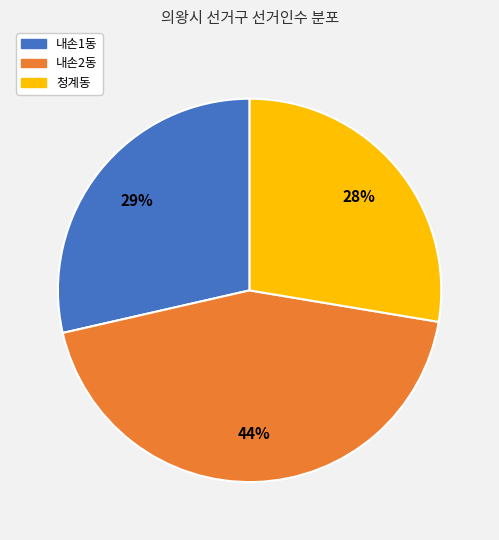

The 내손1동 slice represents 29% of the pie. True or false?

True